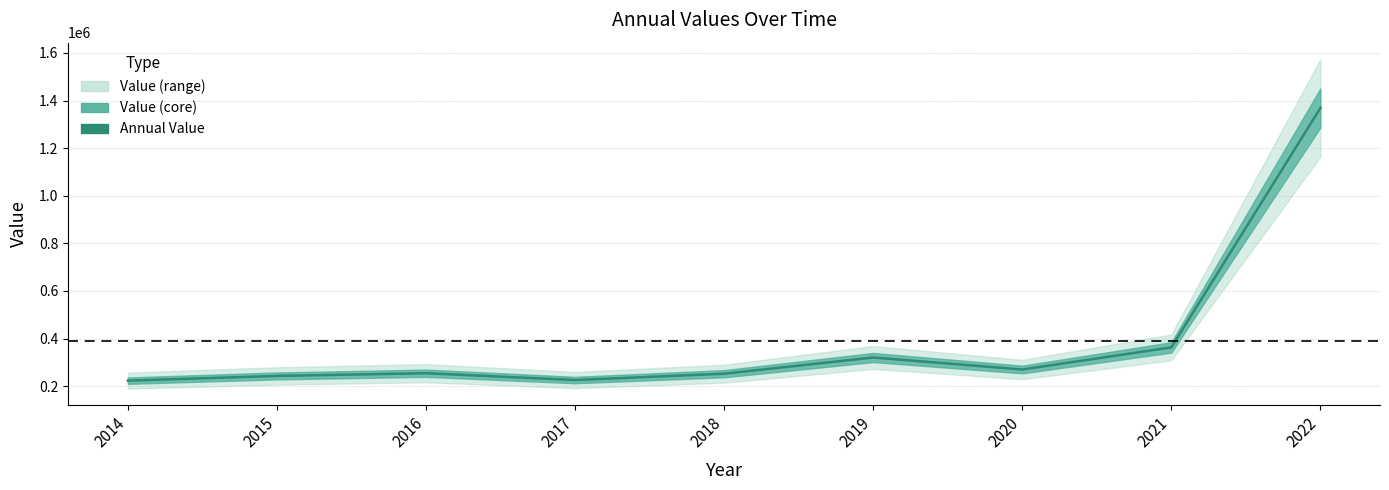

At which category does the data reach its first local valley?

2017